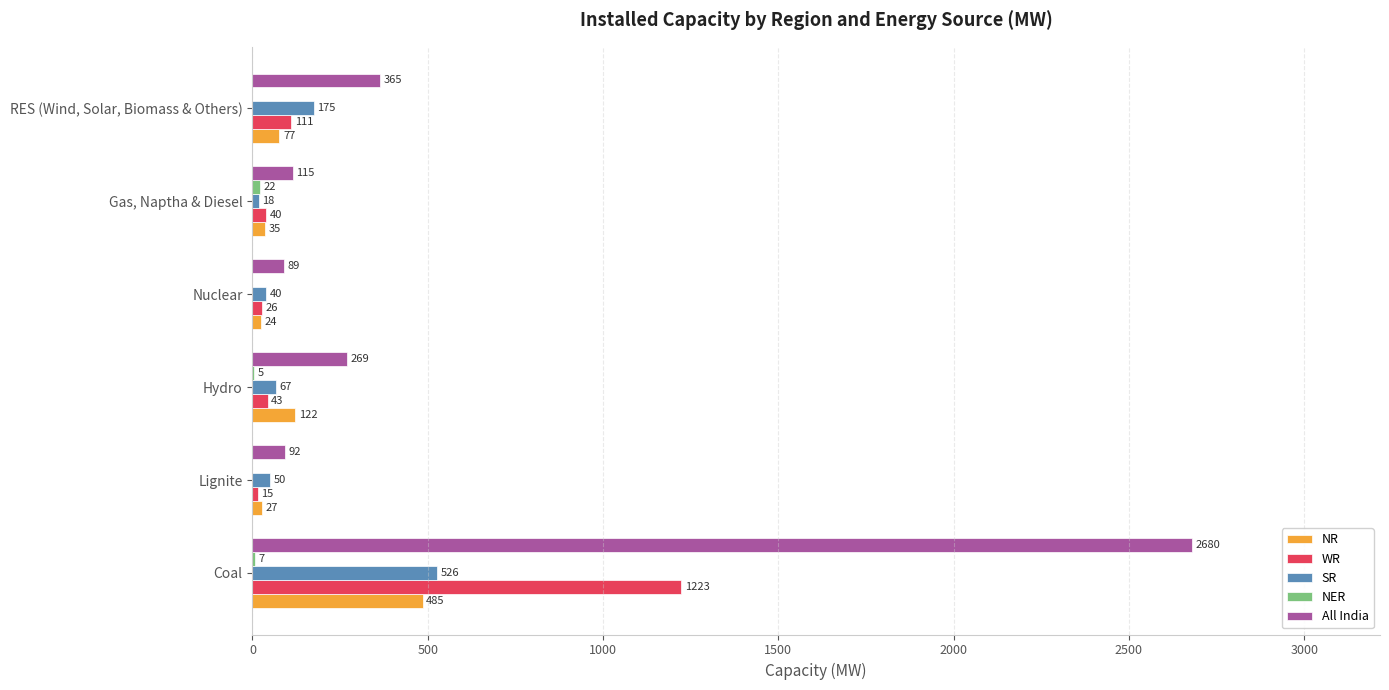

Is the value of WR at RES (Wind, Solar, Biomass & Others) greater than the value of NR at Gas, Naptha & Diesel?

Yes